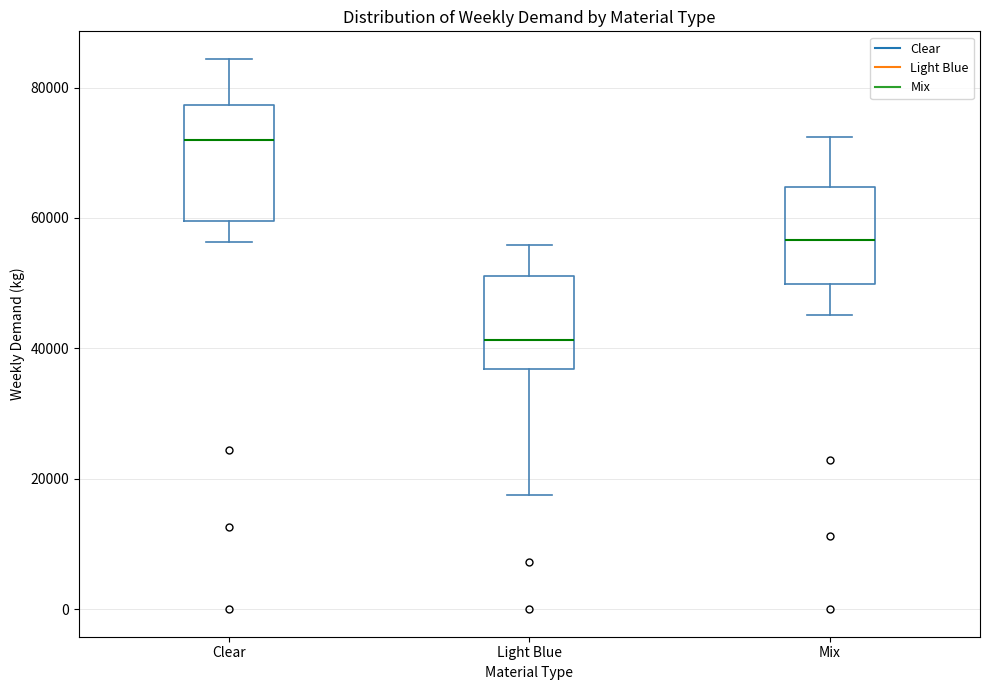

Reading left to right, read every box against the y-axis: the position of its median line, the range the box covers, and the ends of its whiskers. The values are not printed on the chart, so give them approximately, as read against the axis.

Clear: median 72000, box 60000 to 78000, whiskers 56000 to 84000
Light Blue: median 42000, box 36000 to 52000, whiskers 18000 to 56000
Mix: median 56000, box 50000 to 64000, whiskers 46000 to 72000